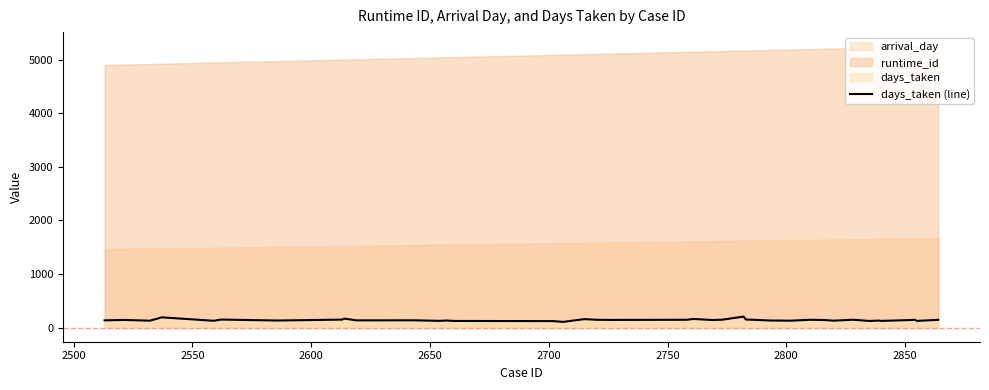

What is the highest value of the days_taken (line) series?

205.8